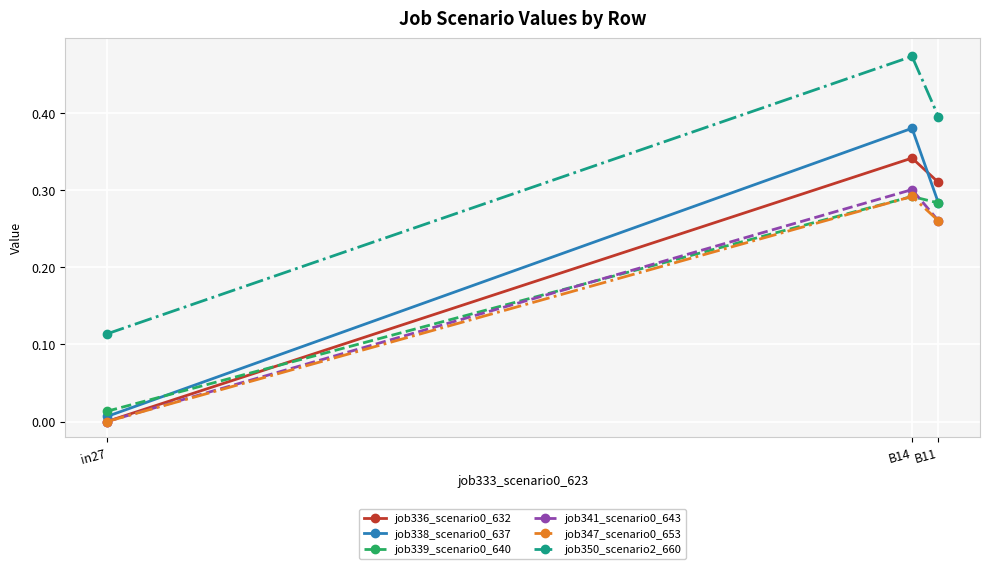

Which label corresponds to the largest value in the chart?

B14